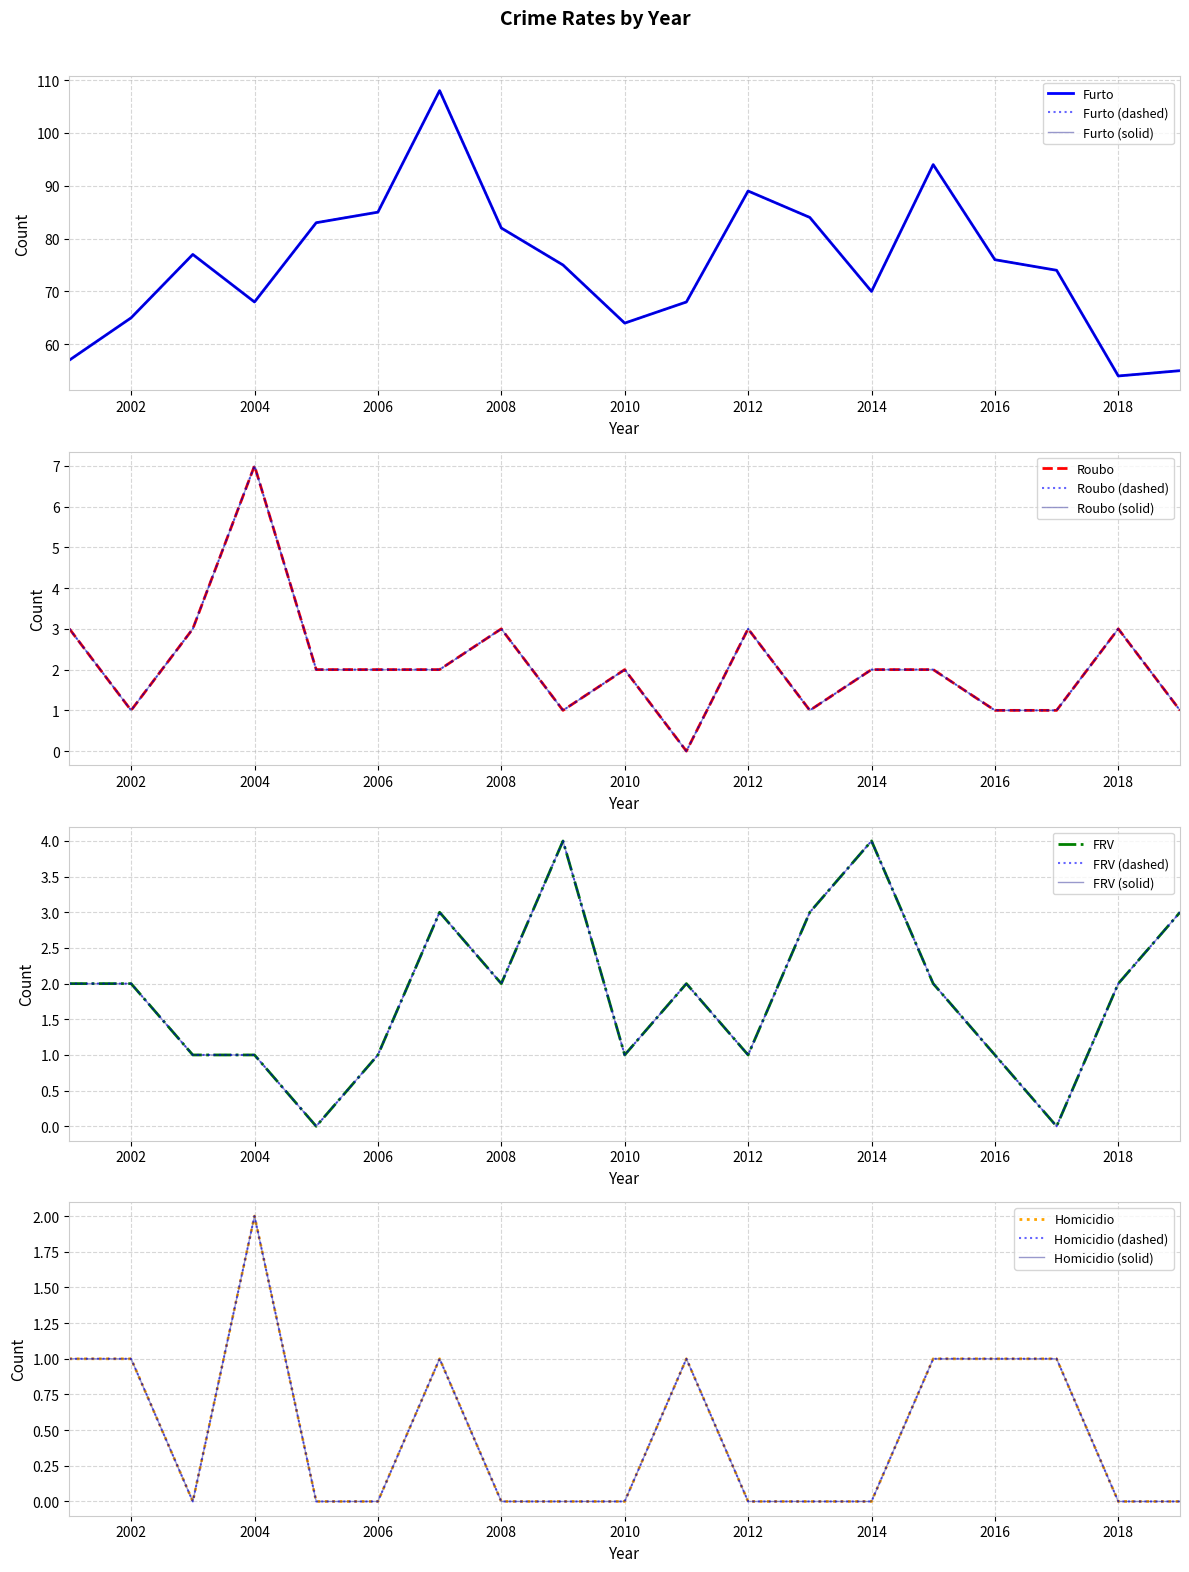

How many intersections are there between Homicidio and Roubo?

2